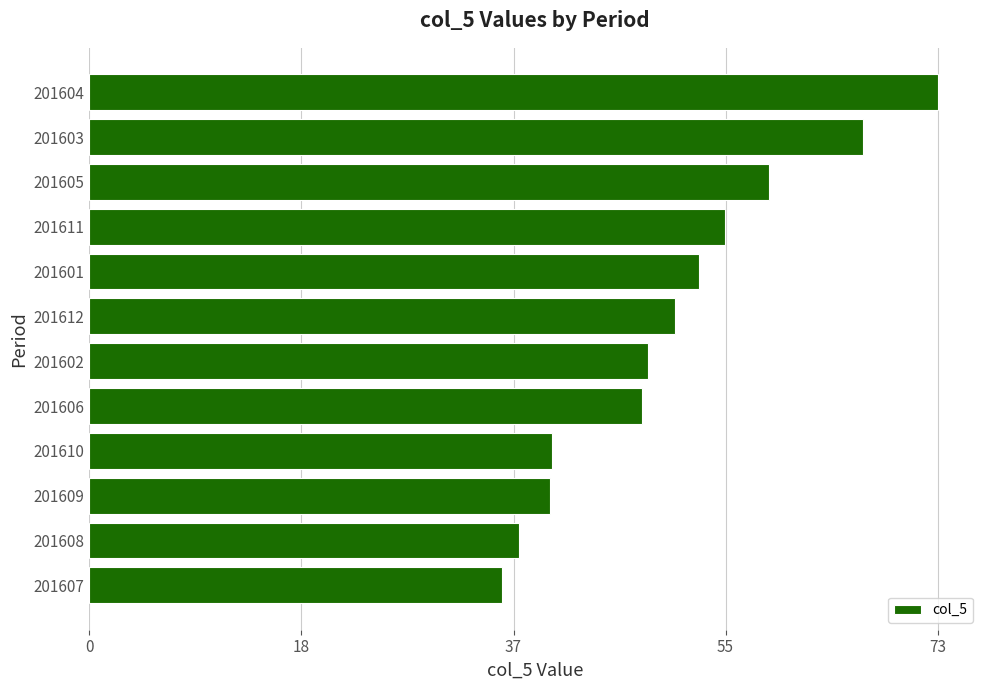

What is the average value?

50.5